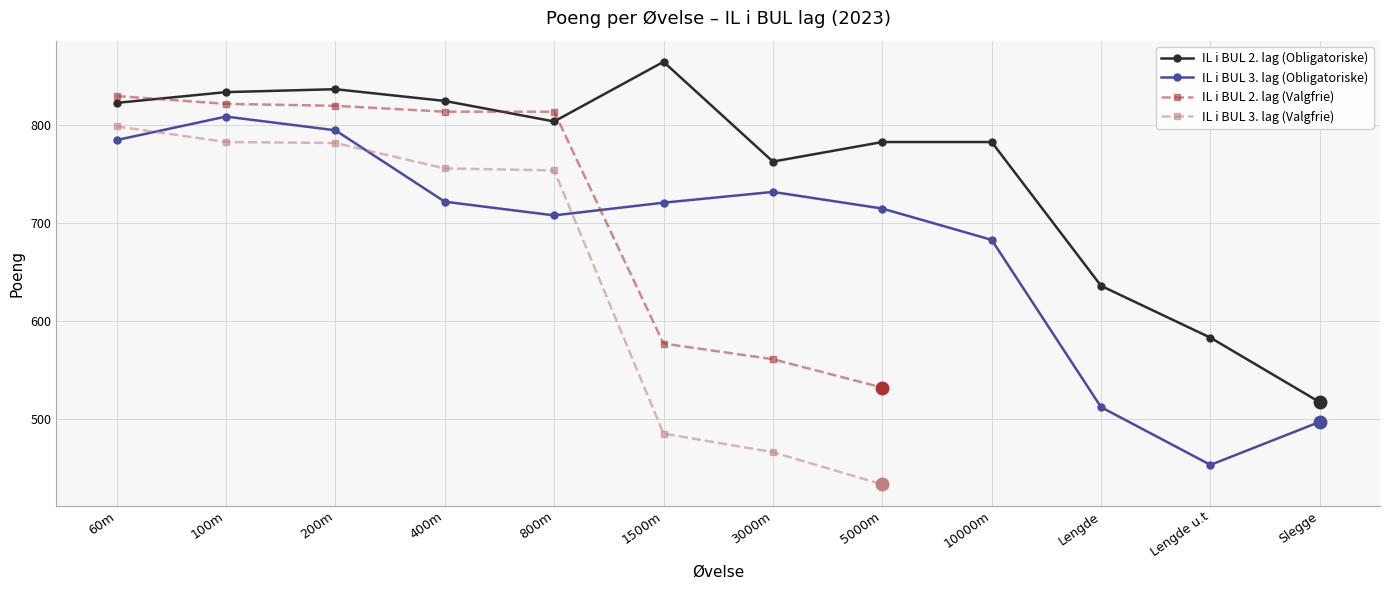

True or false: IL i BUL 2. lag (Obligatoriske) and IL i BUL 3. lag (Obligatoriske) cross at least once.

False